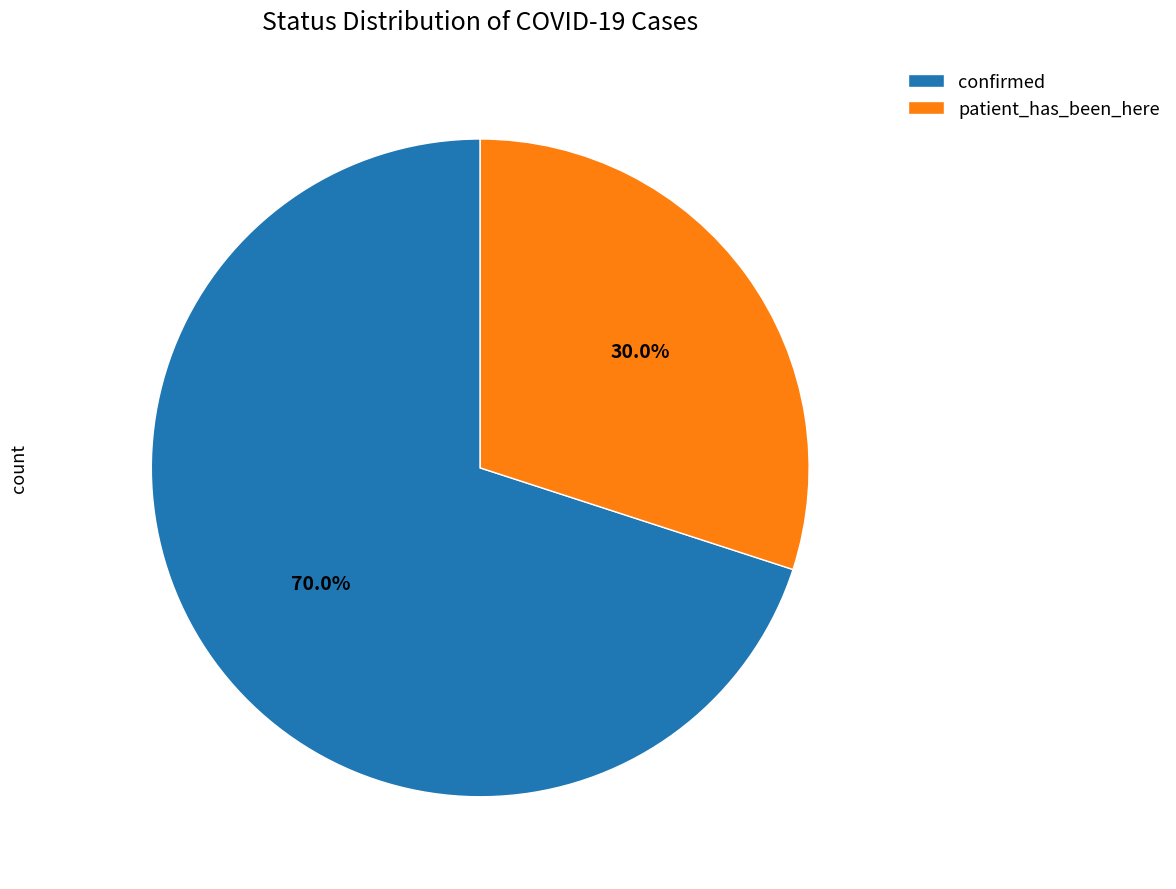

To the nearest percent, what percentage of the pie is confirmed?

70%